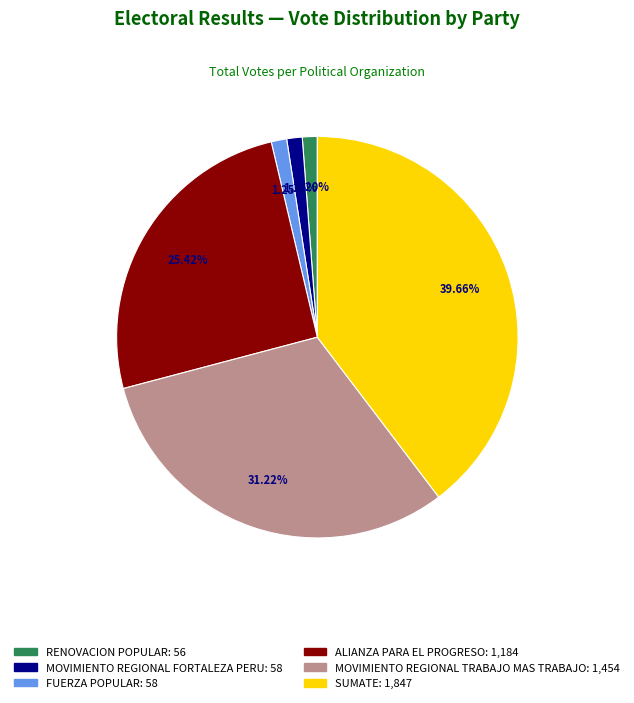

To the nearest percent, what portion does RENOVACION POPULAR represent?

1%